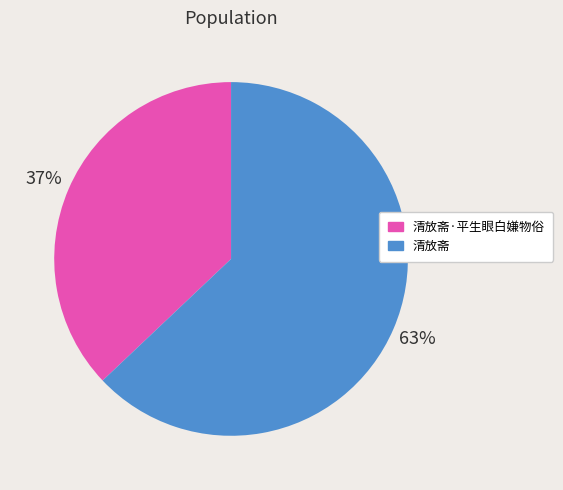

What percentage is the 清放斋·平生眼白嫌物俗 slice, to the nearest percent?

37%